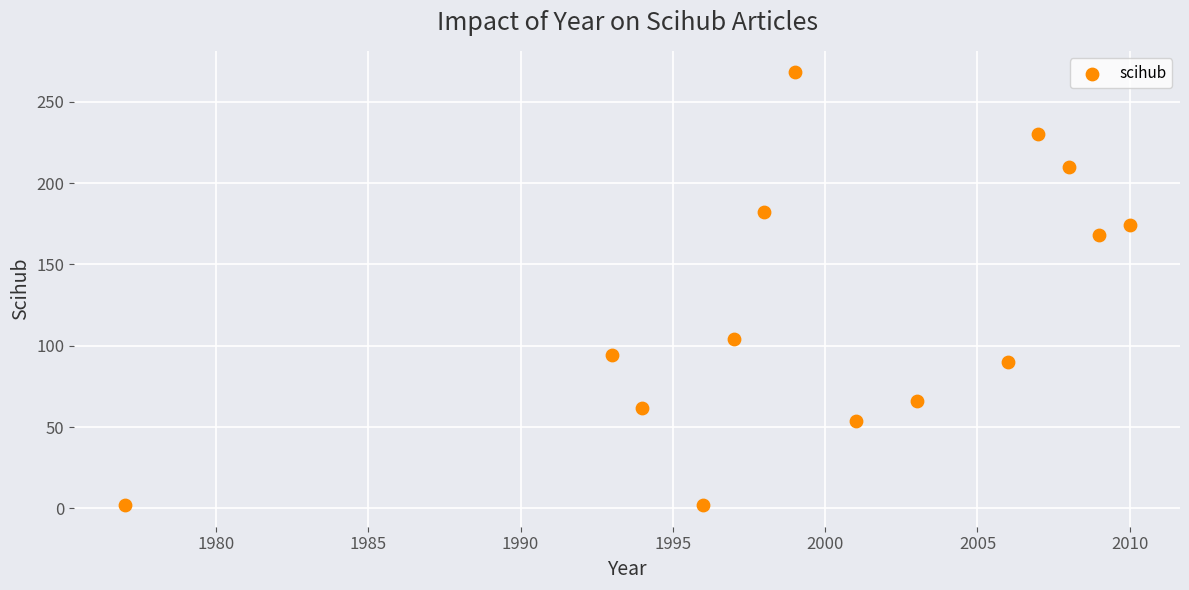

What is the range of Y values (max minus min)?

266